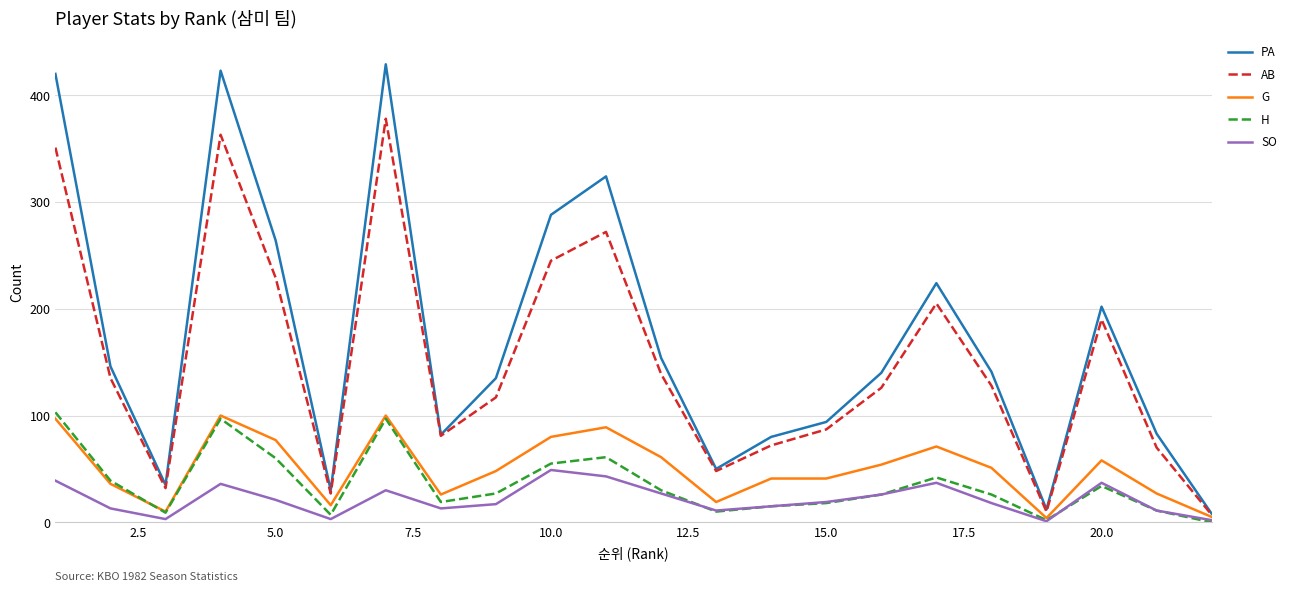

Which series has the largest range (max minus min)?

PA